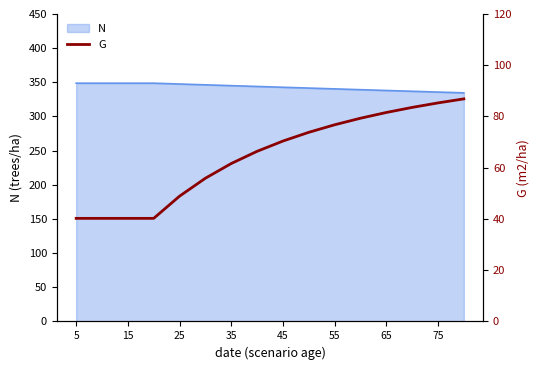

The value of N at 75 is 441.5. True or false?

False